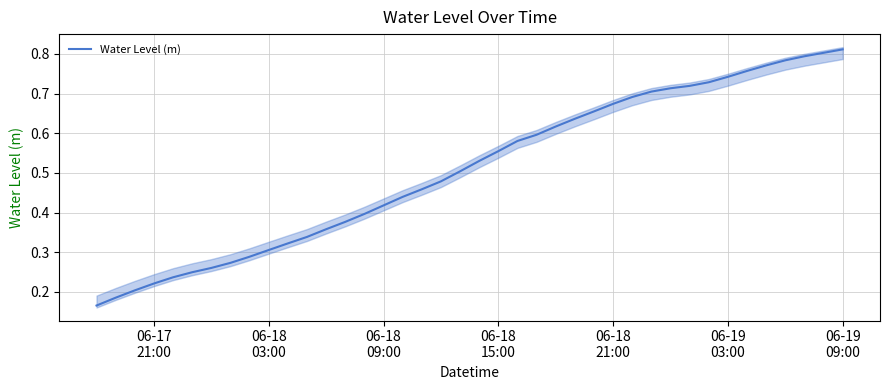

True or false: the data shows 0.1 at 11.

False